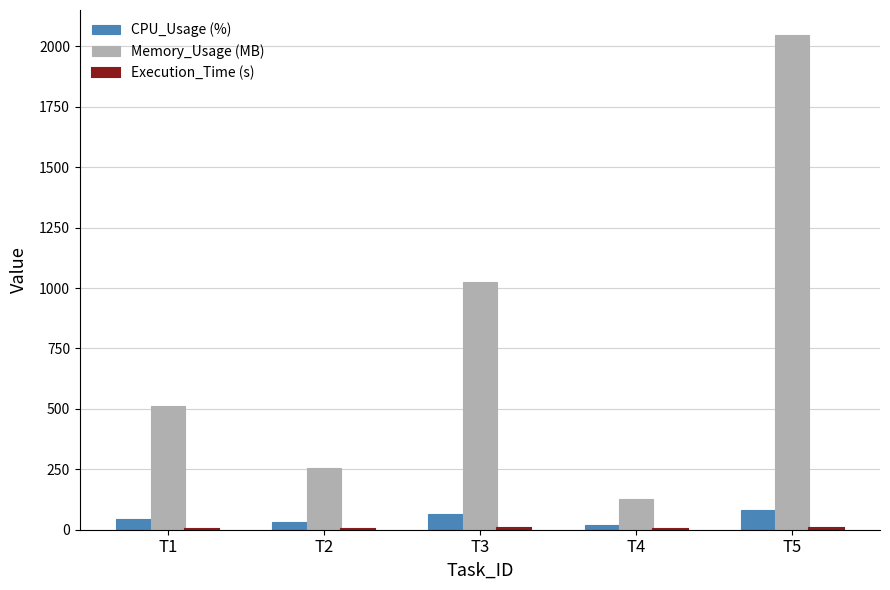

What is the highest value of the Memory_Usage (MB) series?

2048.0